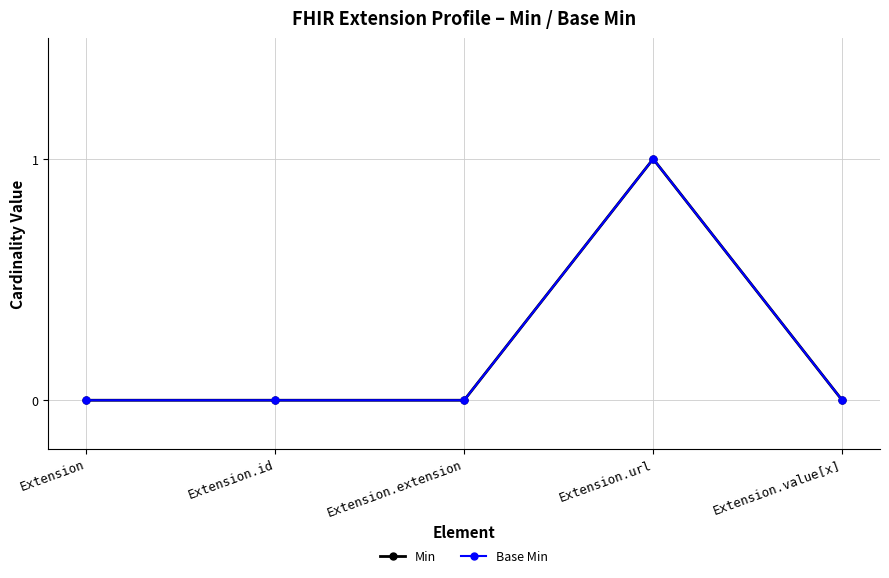

Is this an area chart (filled region under the line)?

No